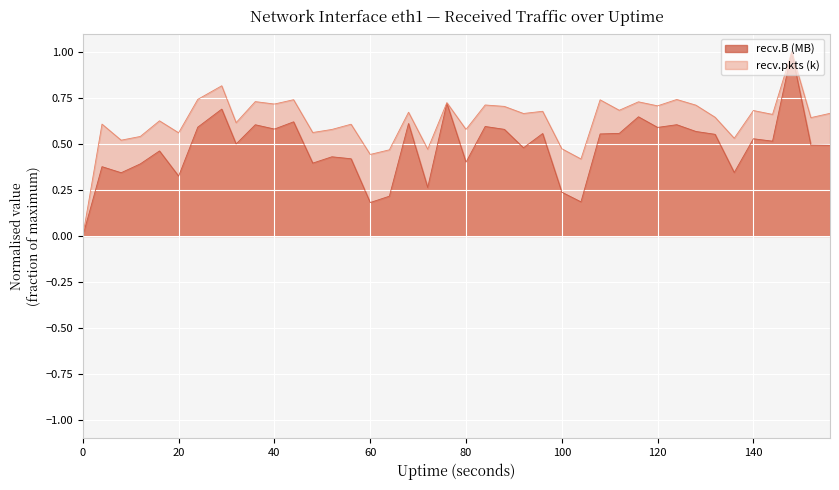

What is the difference between the highest and lowest values at 140?

0.2